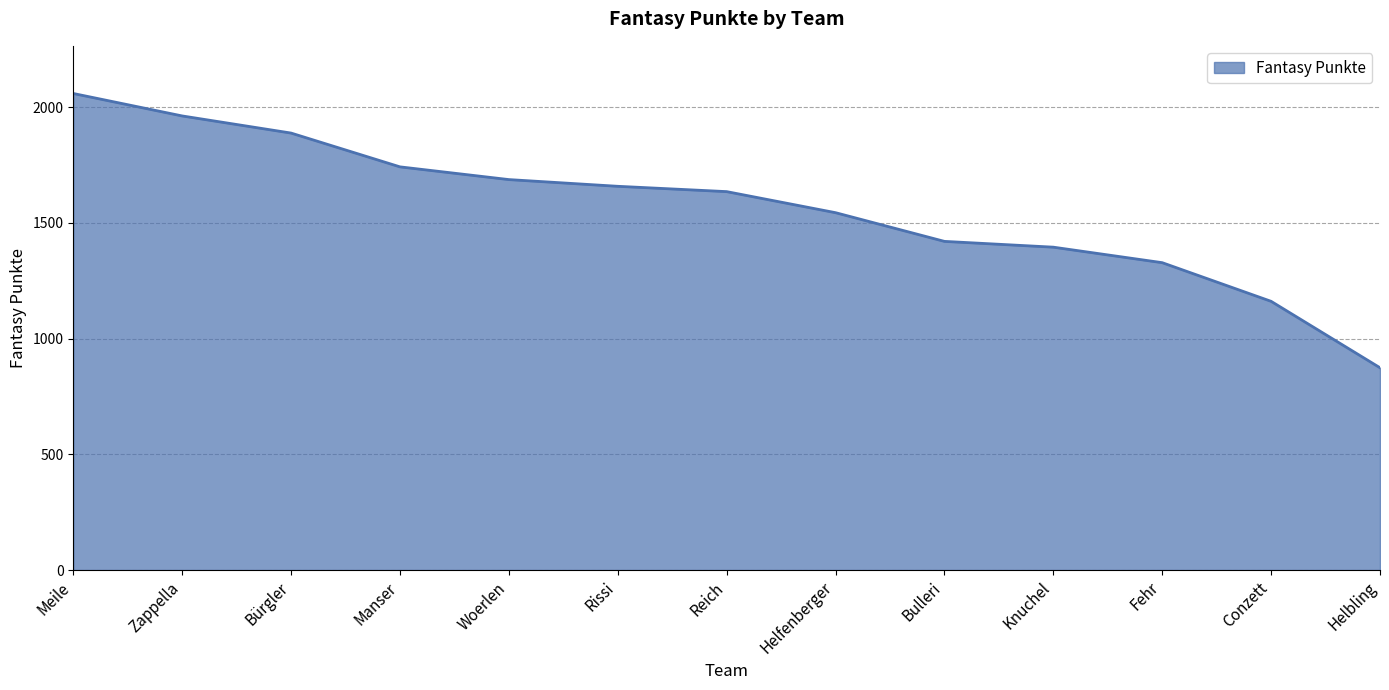

What is the approximate value at Conzett?

1161